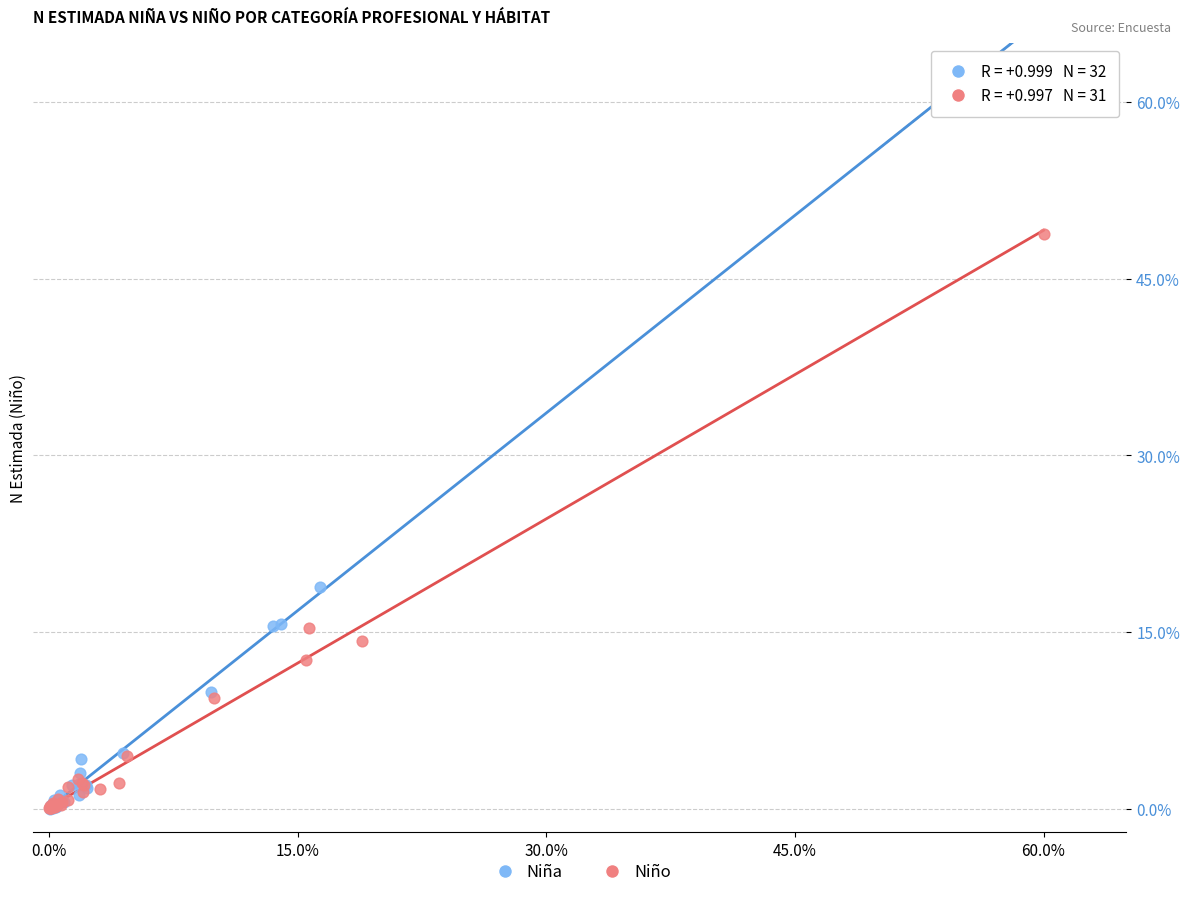

Which series contains the highest Y value?

Niña